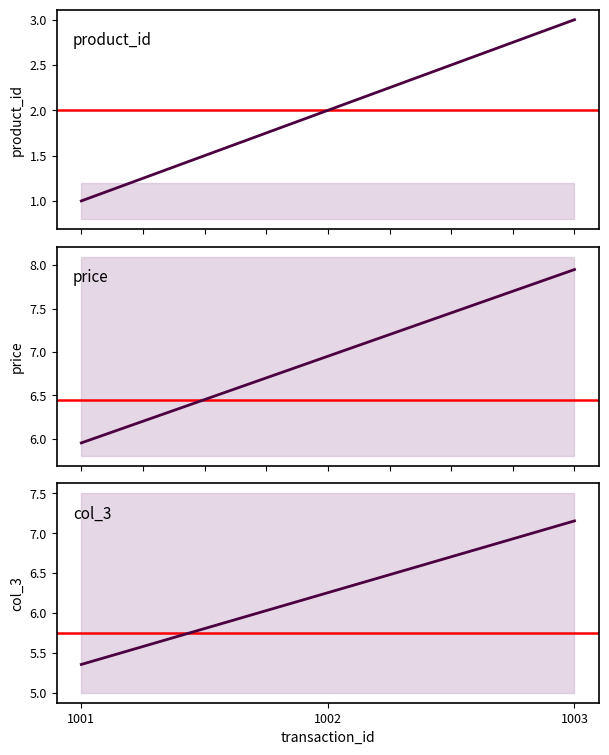

Which series changed the most between 1001 and 1003?

product_id